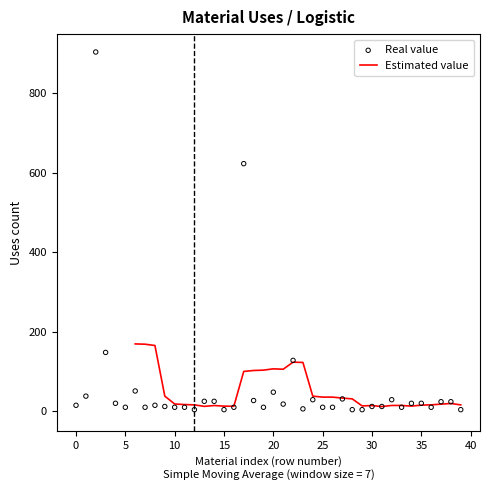

At how many categories does at least one series exceed 415?

2